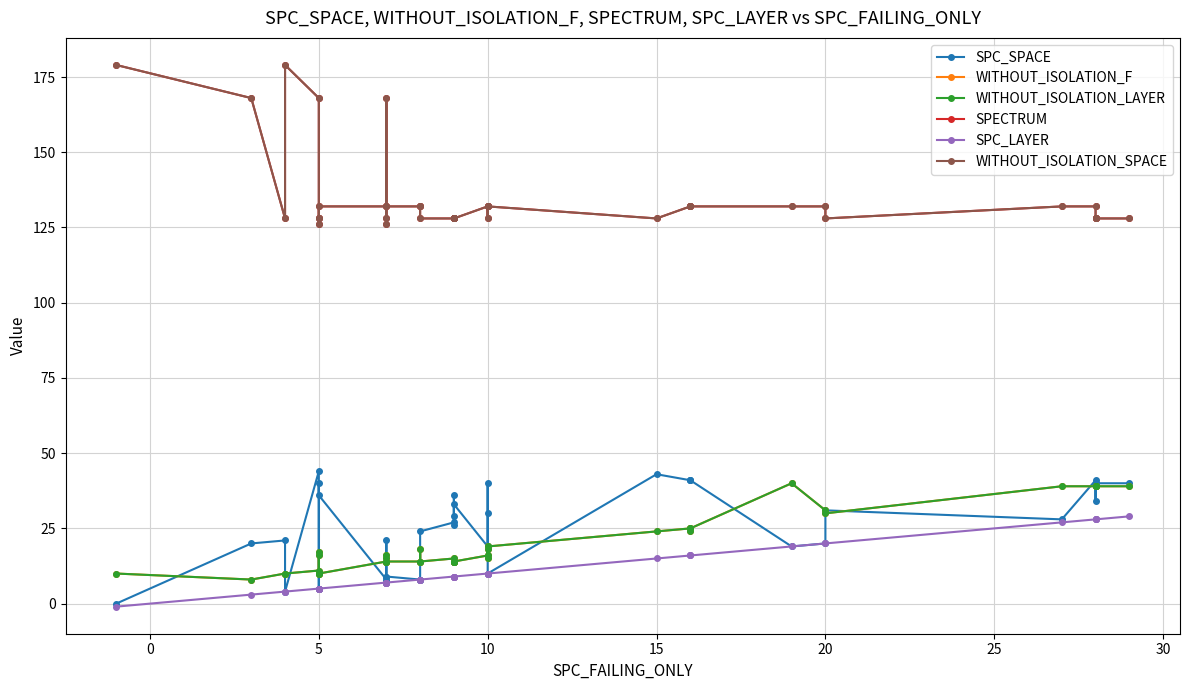

What is the difference between the maximum and minimum values in the SPECTRUM series?

53